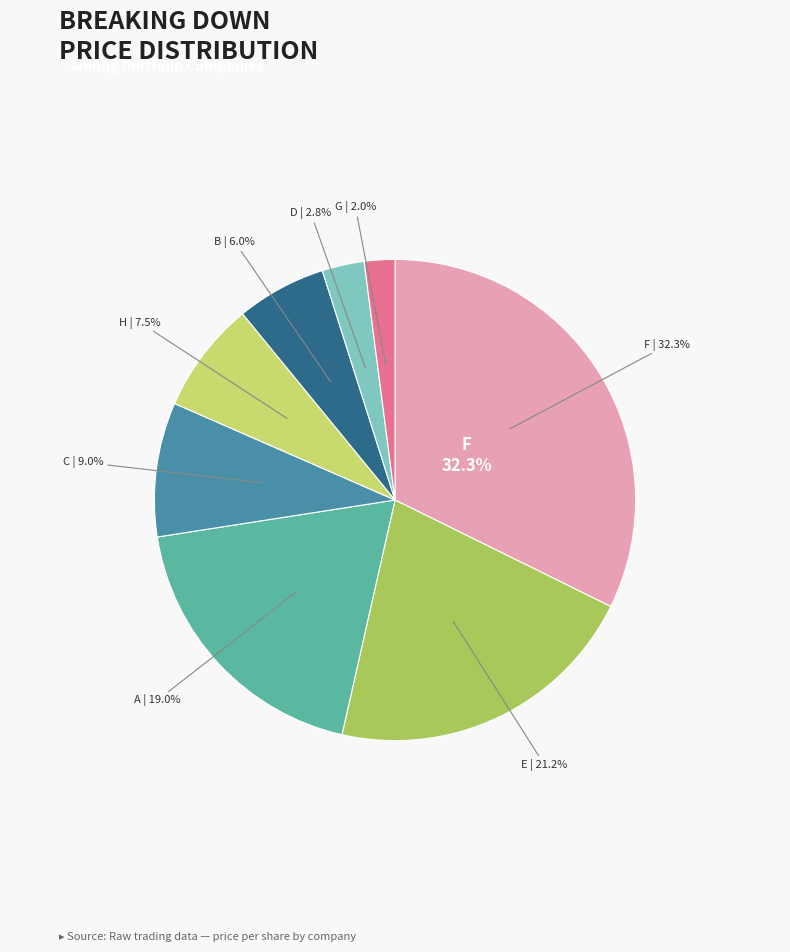

Is there a majority slice in this chart?

No